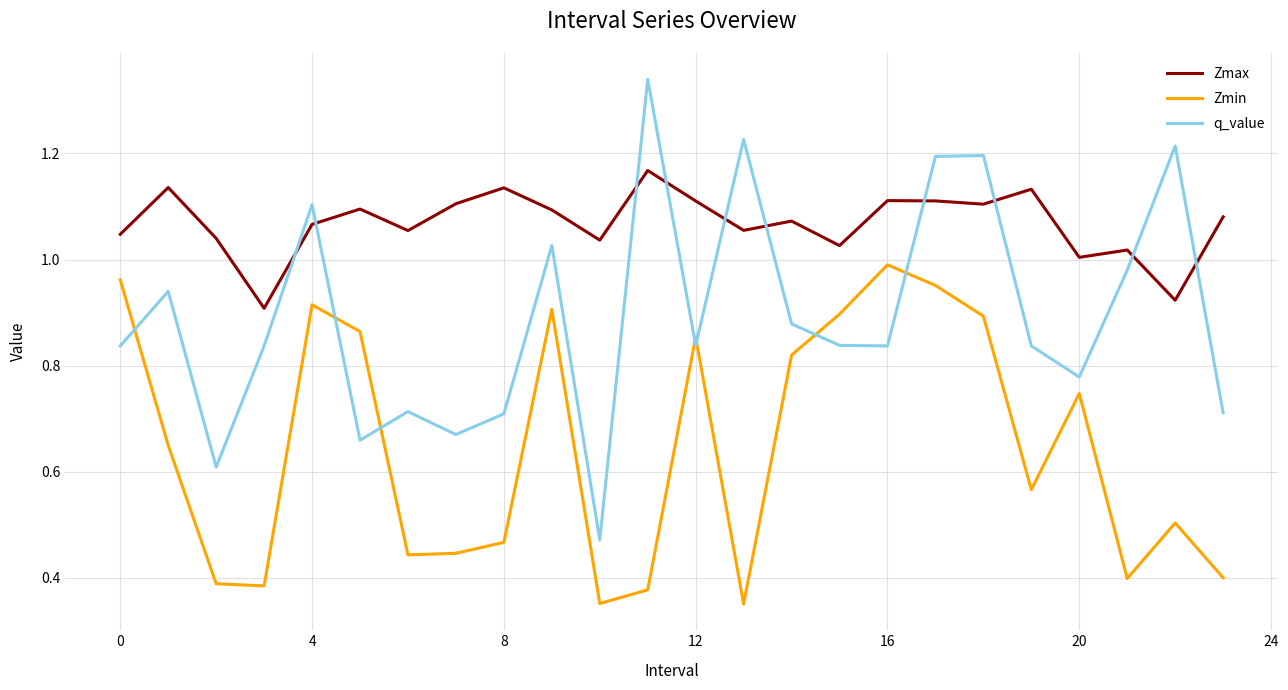

Which series has the largest range (max minus min)?

q_value